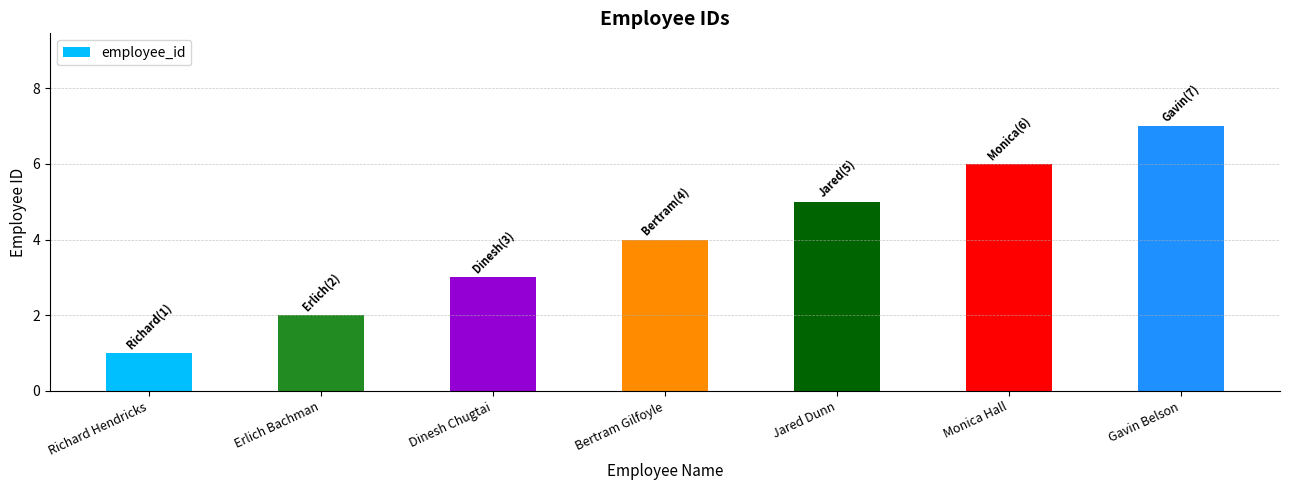

What is the value of the 7th bar from the left?

7